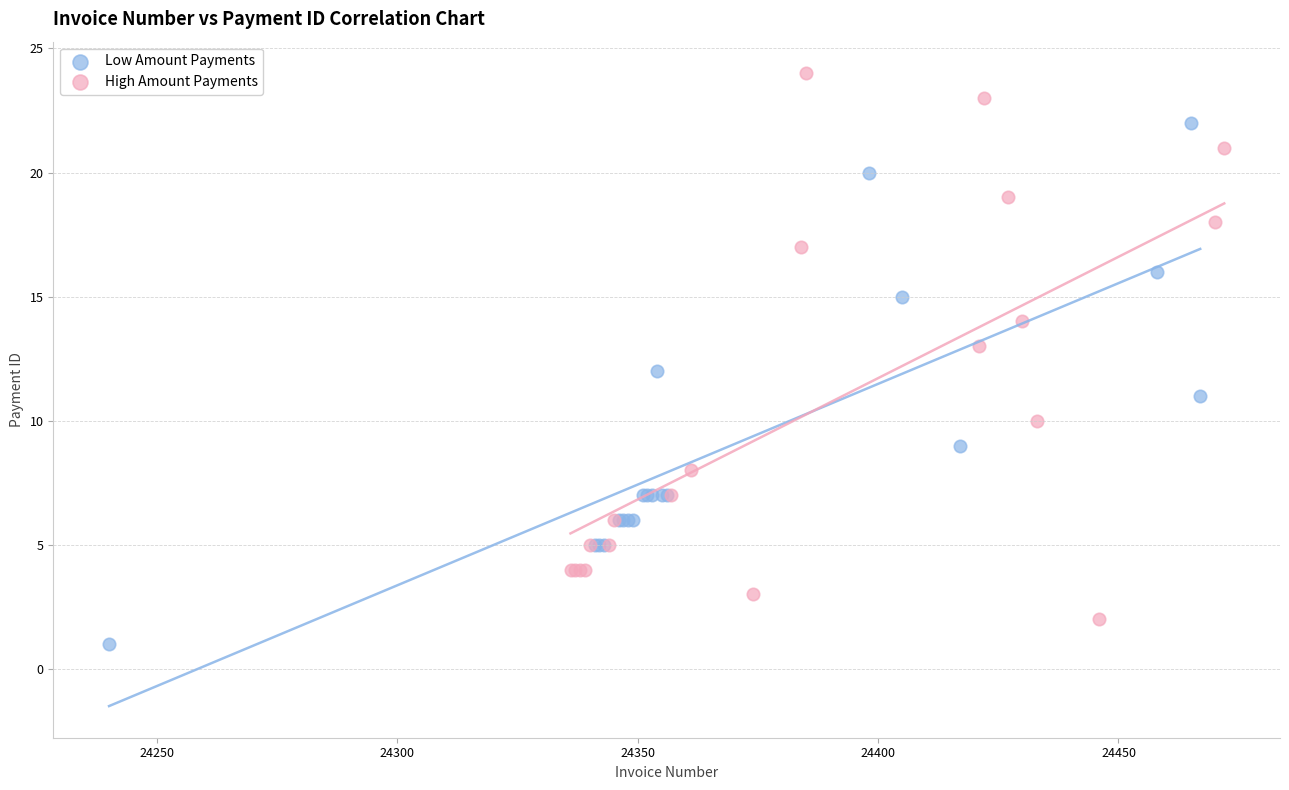

Which series has the widest spread of Y values?

High Amount Payments